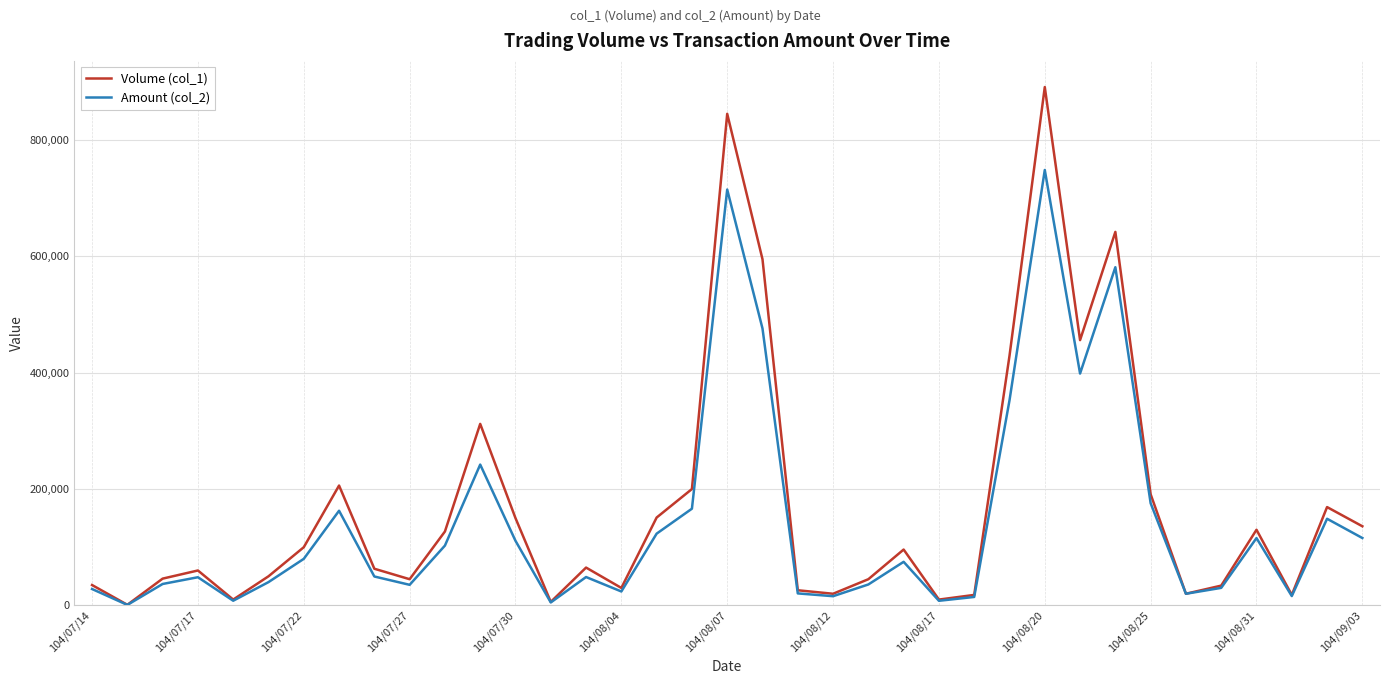

How many interior local valleys does the Volume (col_1) series have?

10